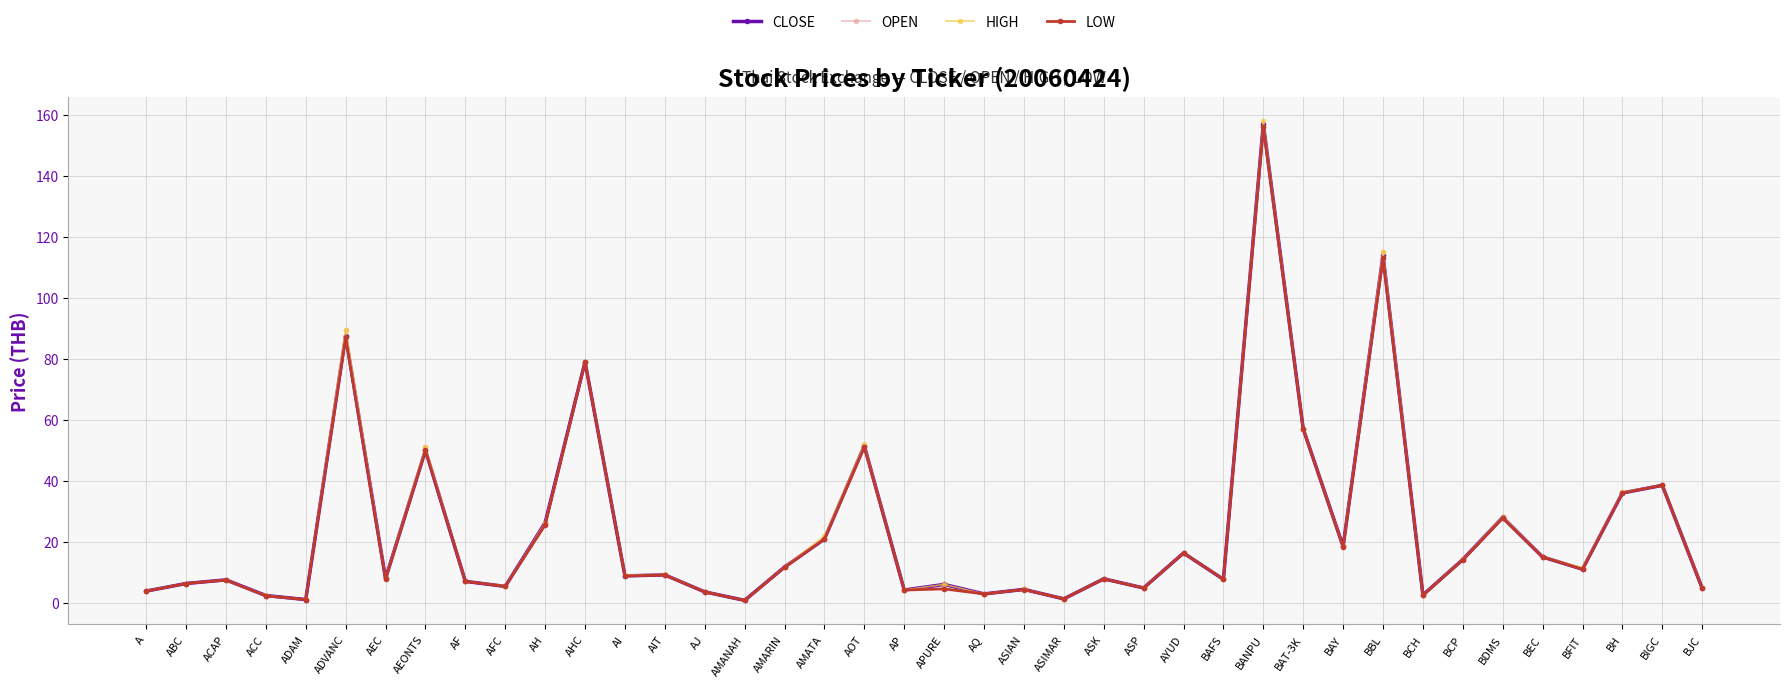

How many series are shown in this chart?

4